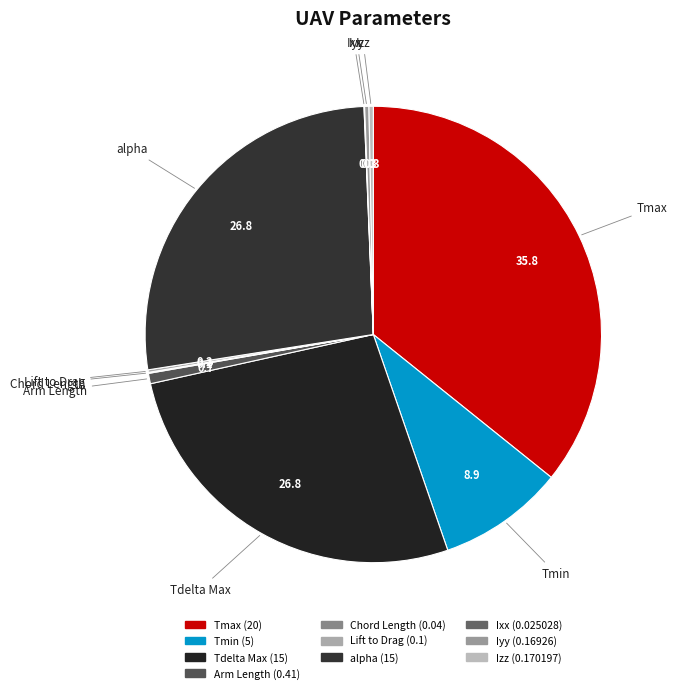

Do alpha and Iyy together represent more than half of the pie?

No